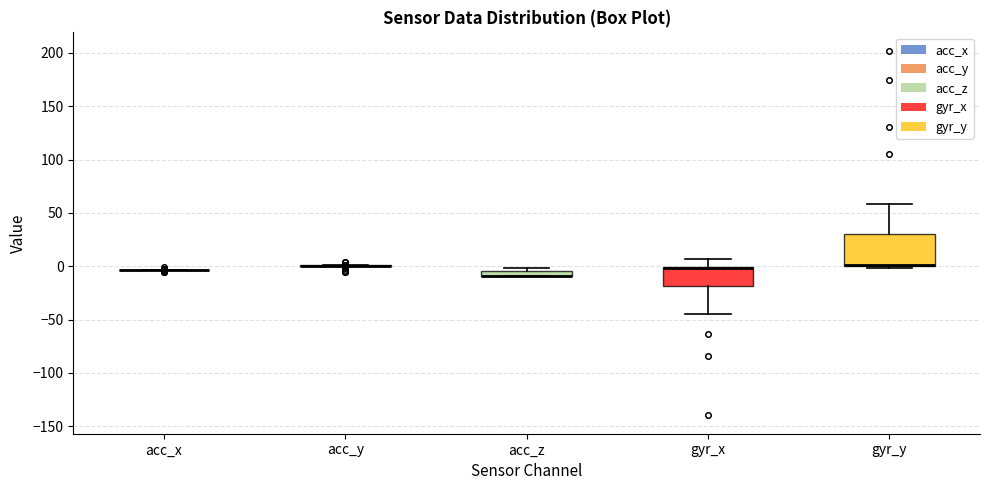

Comparing the boxes themselves (not the whiskers), which one is the tallest?

gyr_y